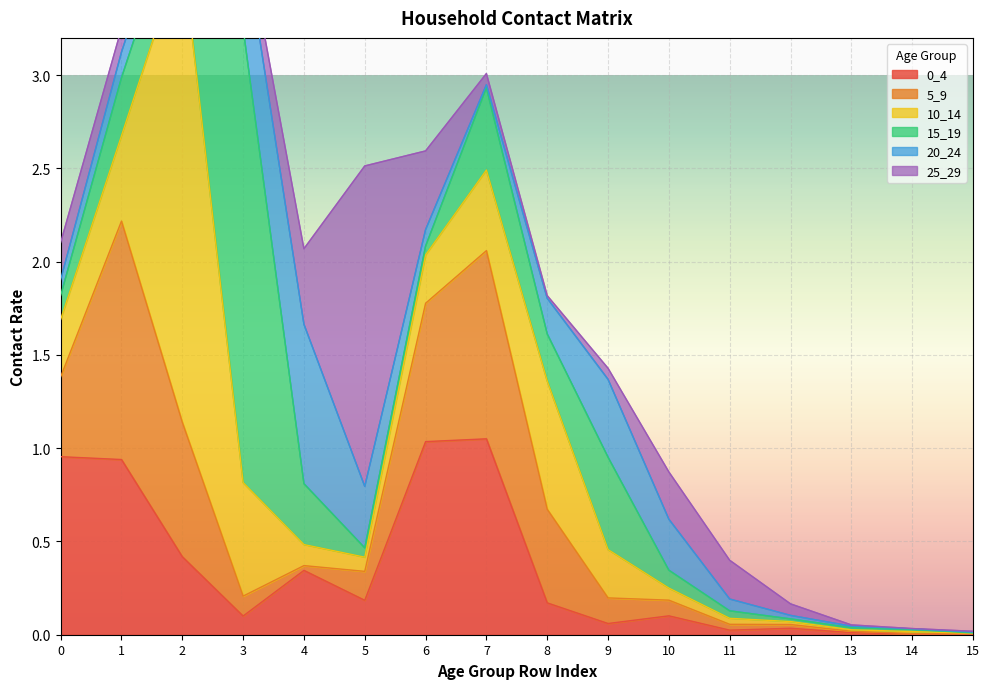

How many series are shown in this chart?

6